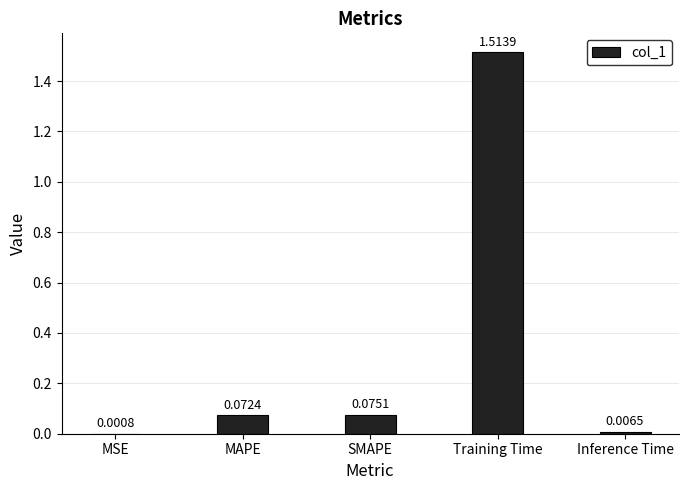

Which has a higher value, SMAPE or Inference Time?

SMAPE